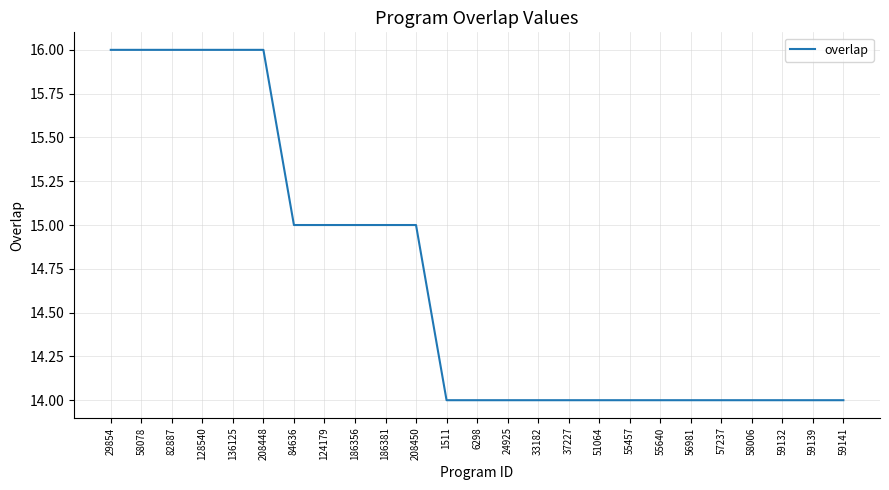

Does the chart have visible grid lines?

Yes